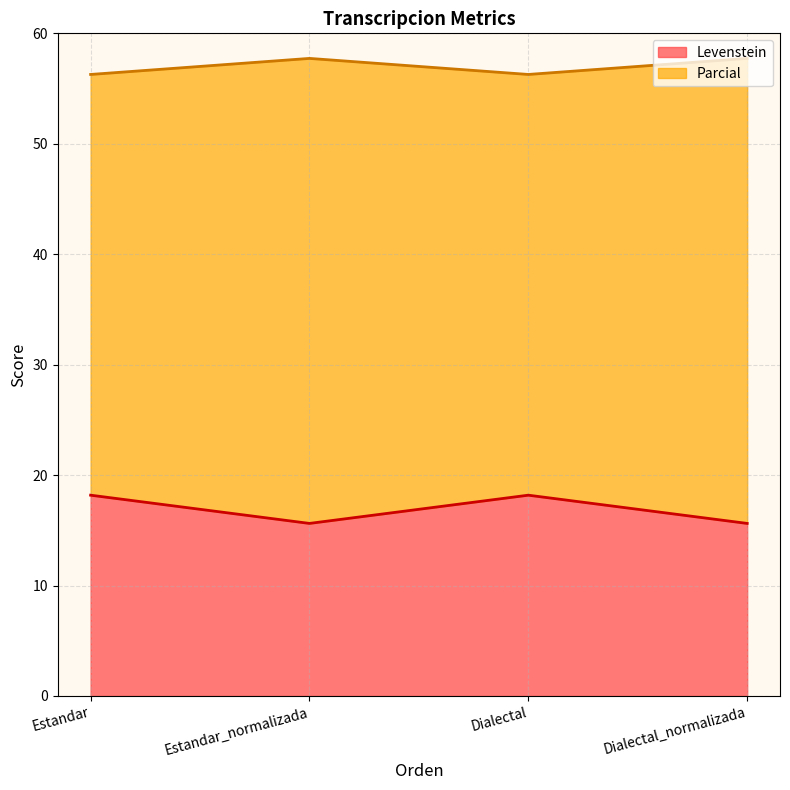

What is the label of the 1st point from the right?

Dialectal_normalizada